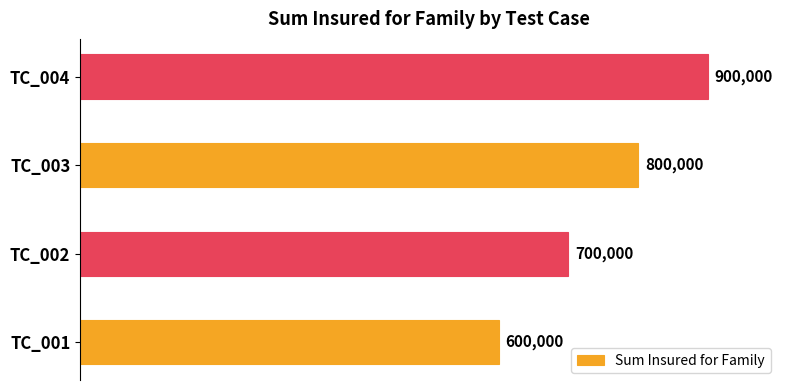

Are the bars horizontal?

Yes